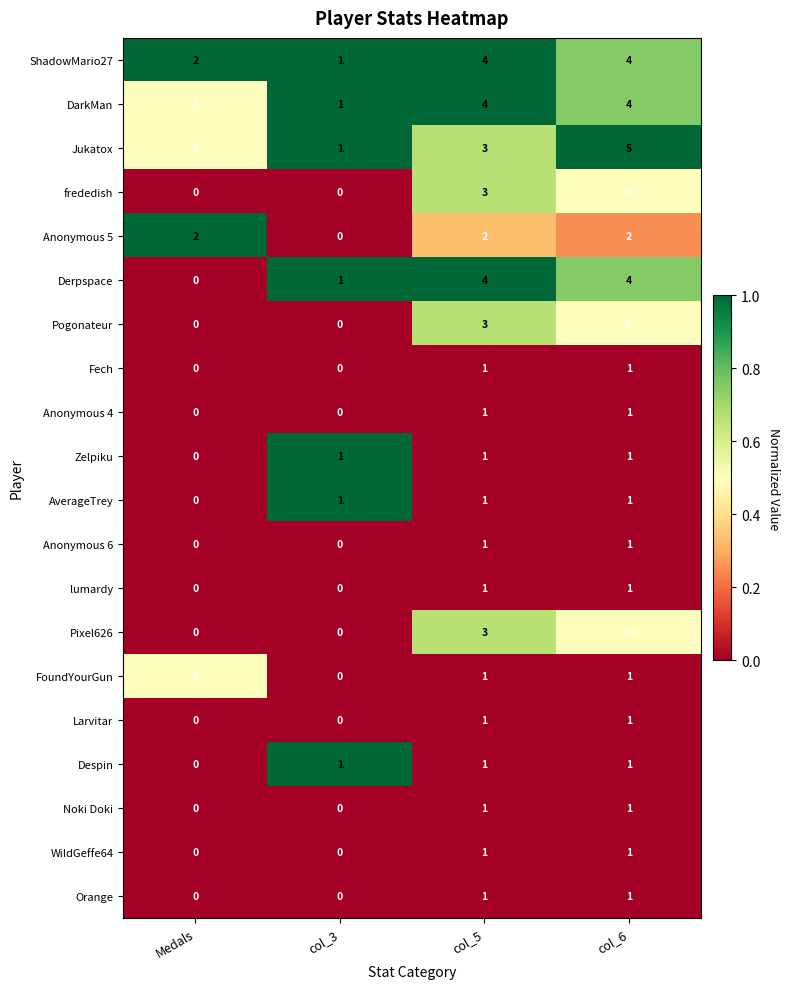

At which category does the chart reach its peak across all series?

col_6